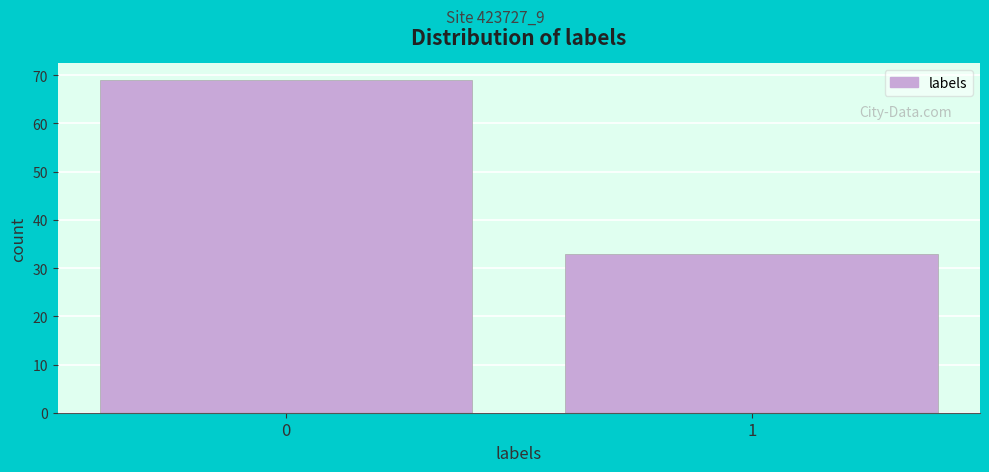

Reading left to right, what are all the values shown in this chart?

69	33